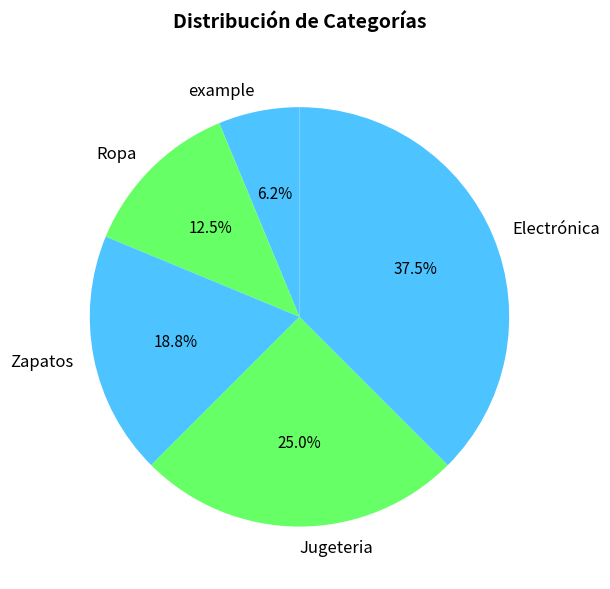

Which has a higher value, Ropa or Zapatos?

Zapatos